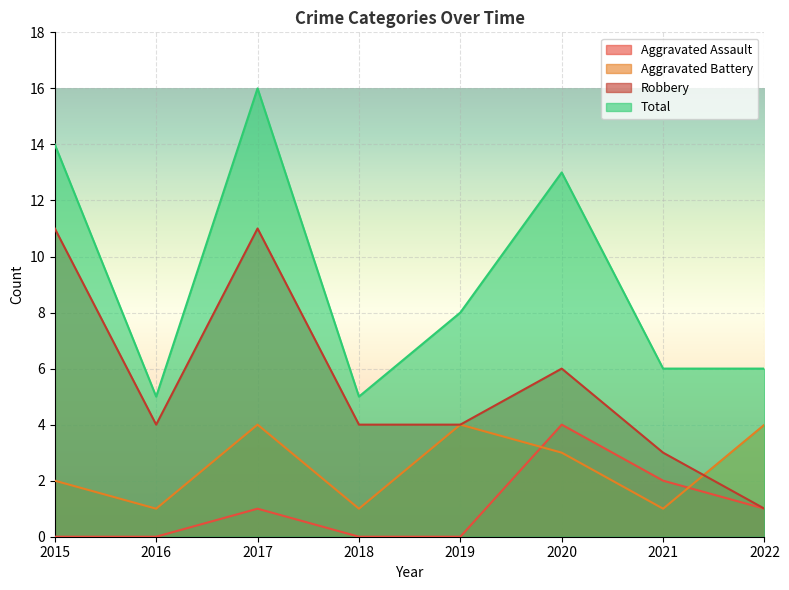

At which category does Total reach its first local valley?

2016